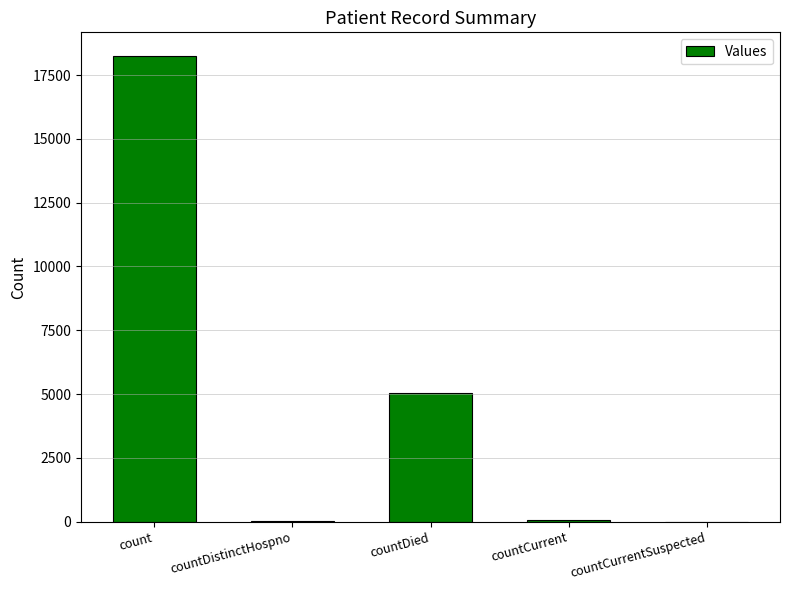

At which category does the chart reach its peak across all series?

count